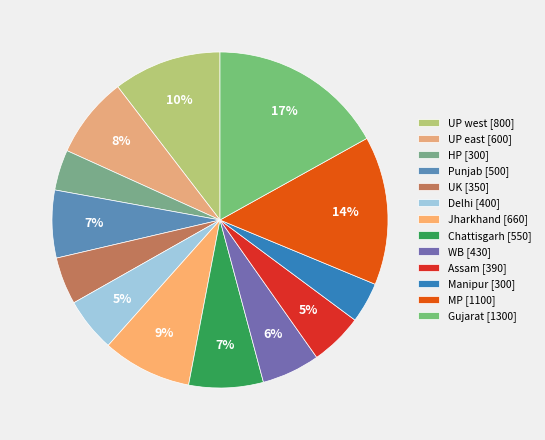

What is the smallest slice in the pie chart?

HP